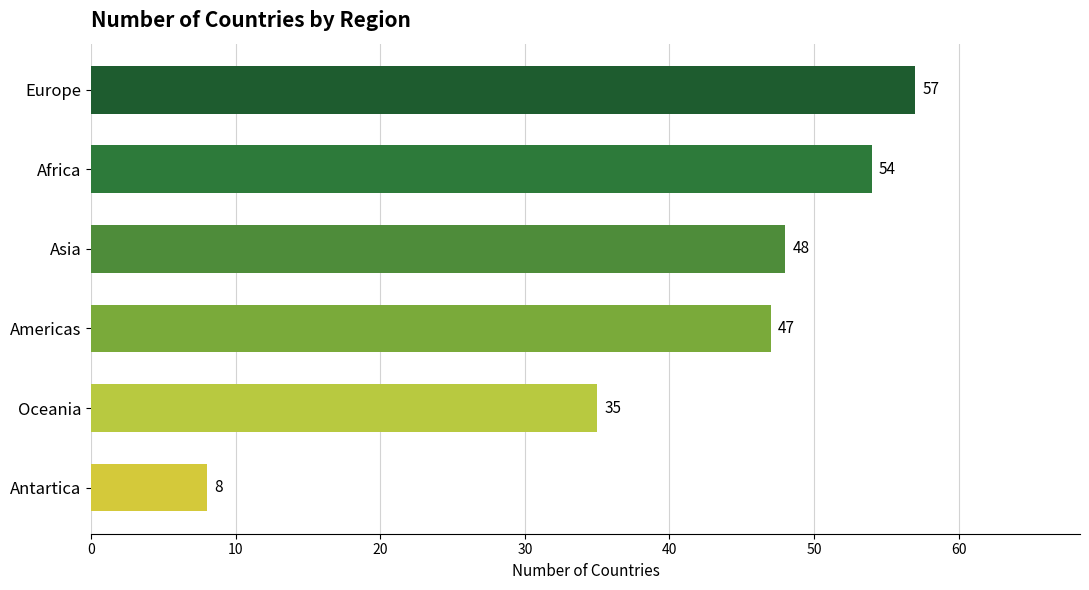

Reading top to bottom, list all the values displayed in this chart.

Europe=57	Africa=54	Asia=48	Americas=47	Oceania=35	Antartica=8